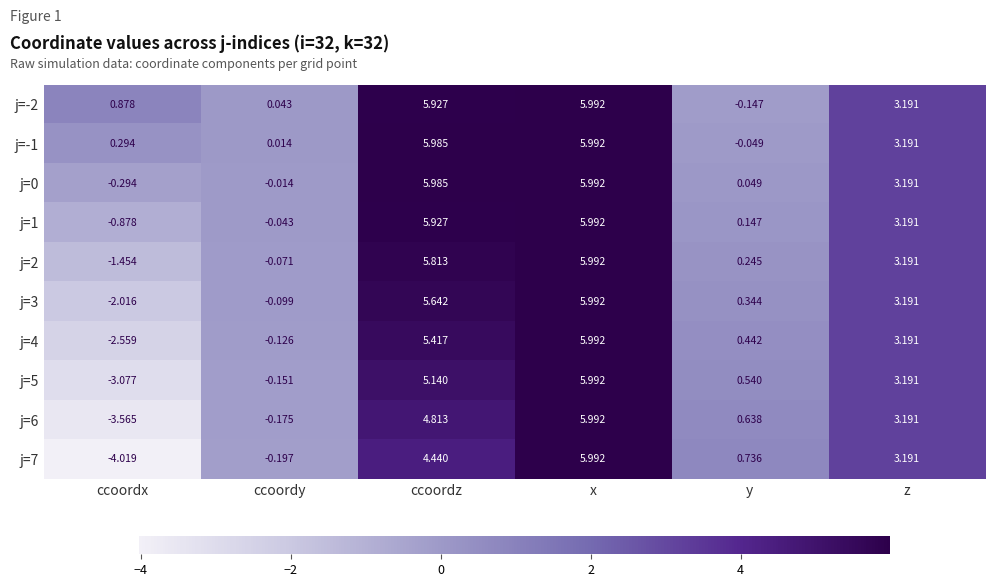

Where is j=-2 nearest to the value 2?

ccoordx